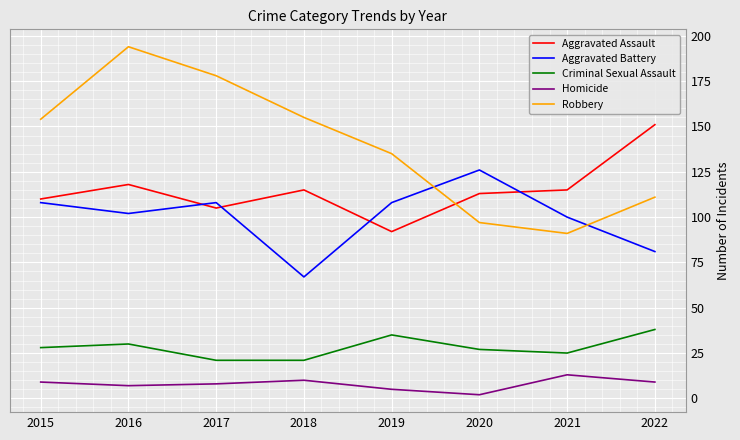

Is the value of Aggravated Battery at 2022 greater than the value of Criminal Sexual Assault at 2018?

Yes